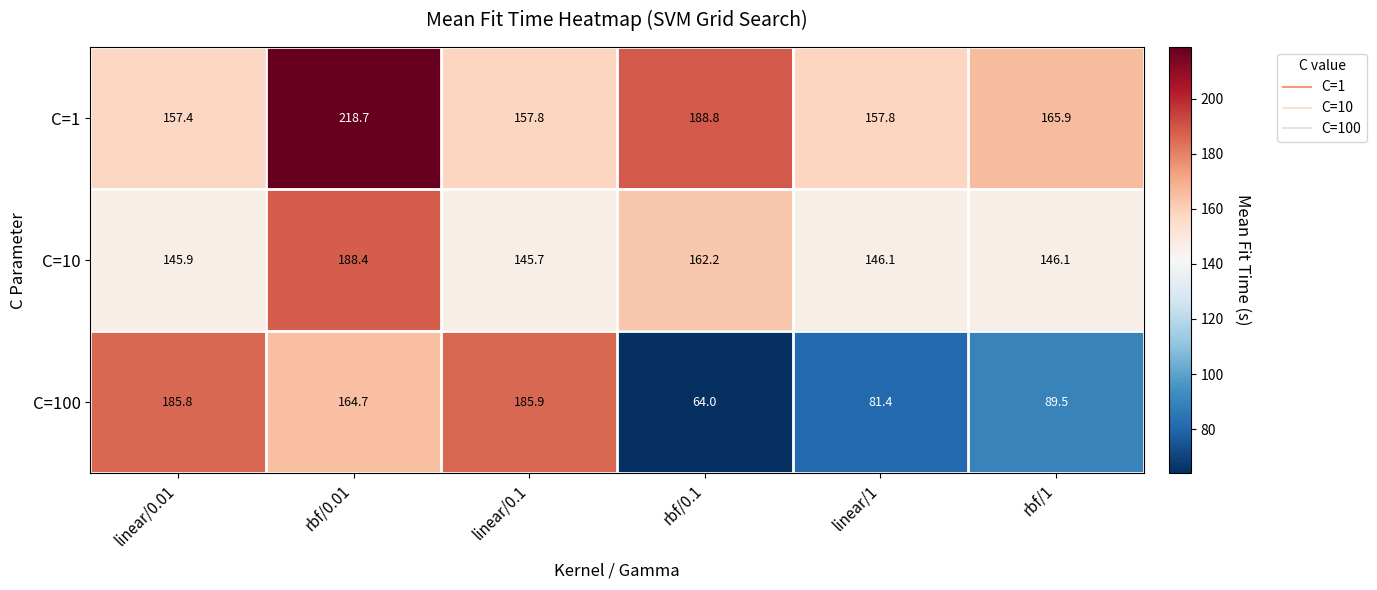

At which label does C=10 first exceed 146?

rbf/0.01